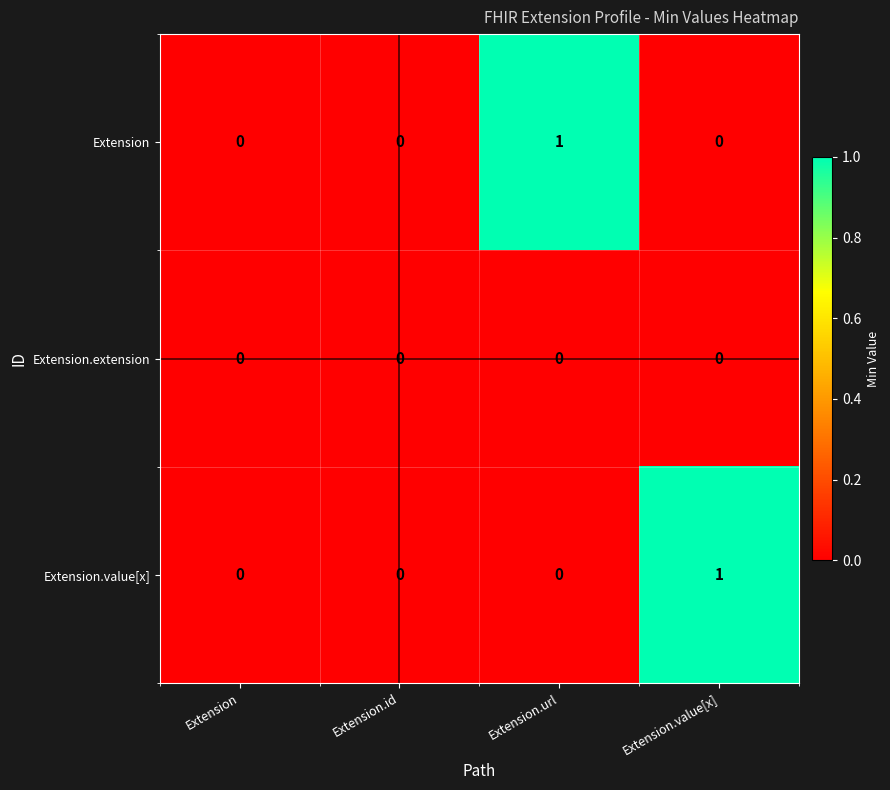

Reading left to right, what are all the values shown in this chart?

Extension: Extension=0	Extension.id=0	Extension.url=1	Extension.value[x]=0
Extension.extension: Extension=0	Extension.id=0	Extension.url=0	Extension.value[x]=0
Extension.value[x]: Extension=0	Extension.id=0	Extension.url=0	Extension.value[x]=1